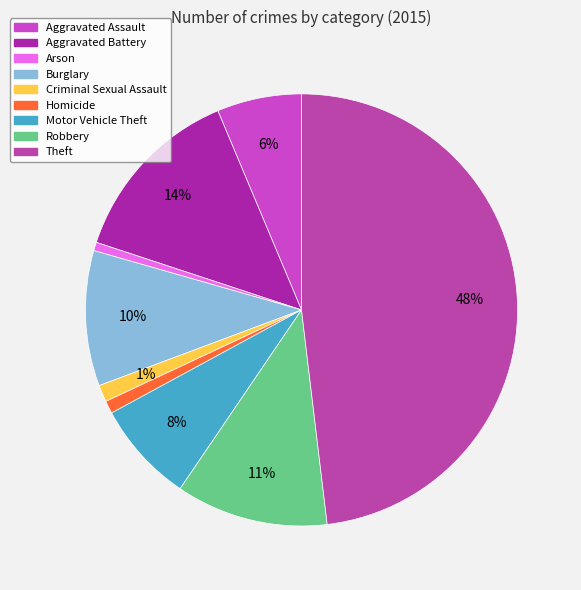

Is Aggravated Assault the majority of the pie?

No